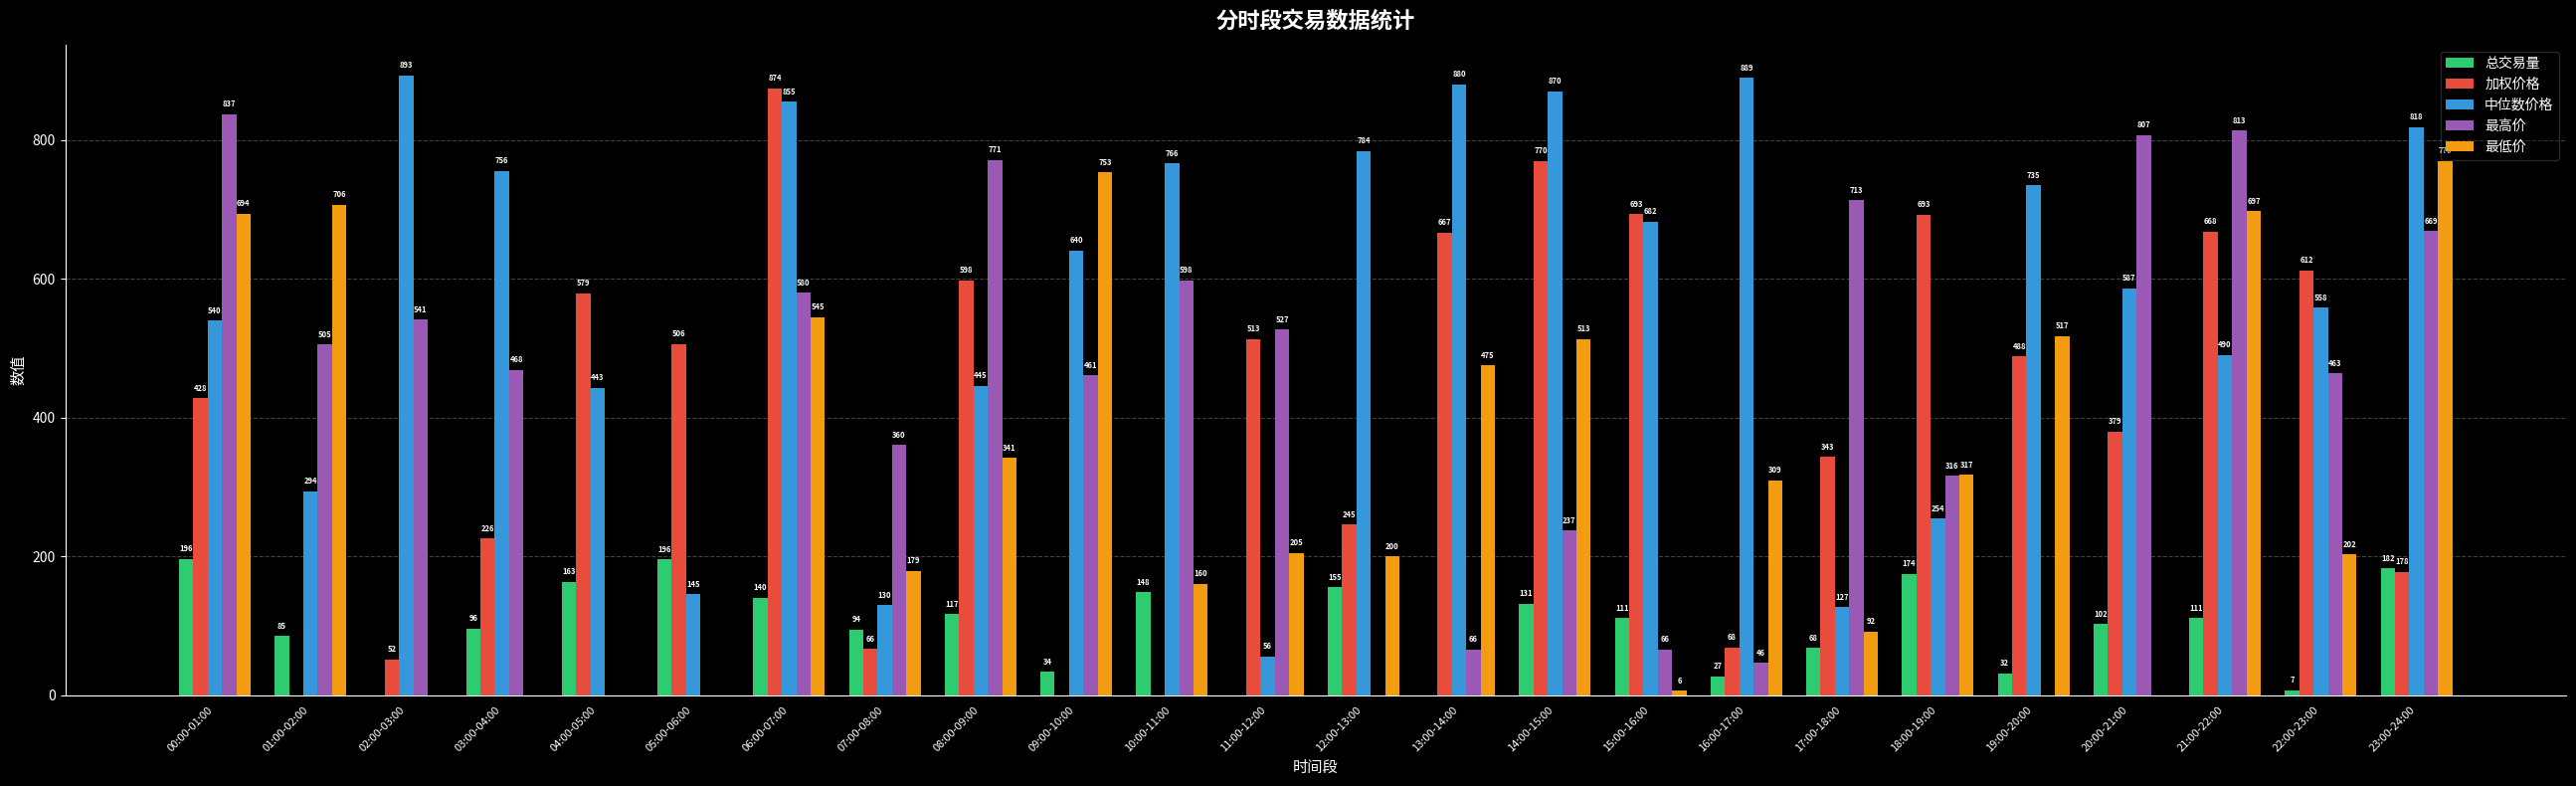

Is the value of 中位数价格 at 02:00-03:00 greater than the value of 最高价 at 09:00-10:00?

Yes